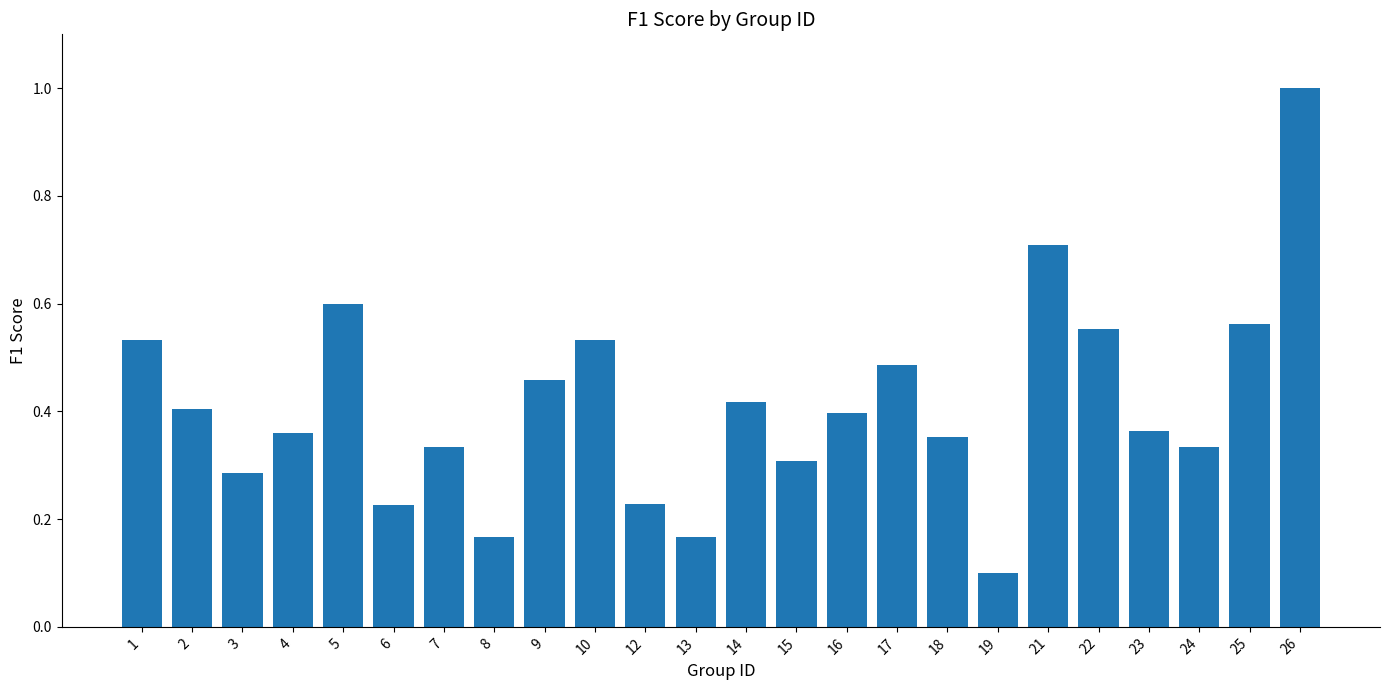

Are the bars horizontal?

No